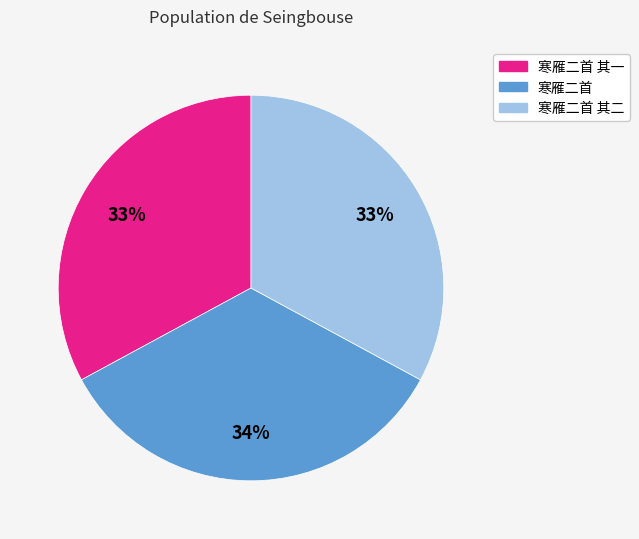

Is there a majority slice in this chart?

No